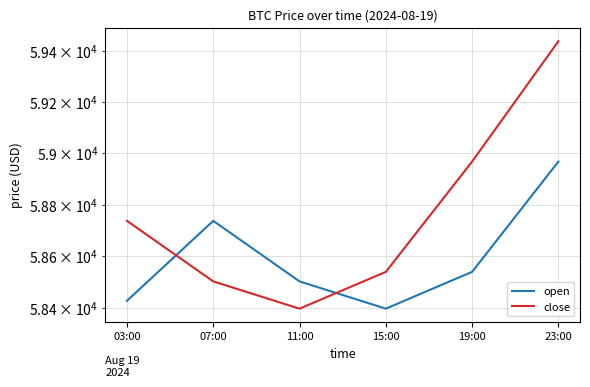

At which category does the chart reach its peak across all series?

23:00